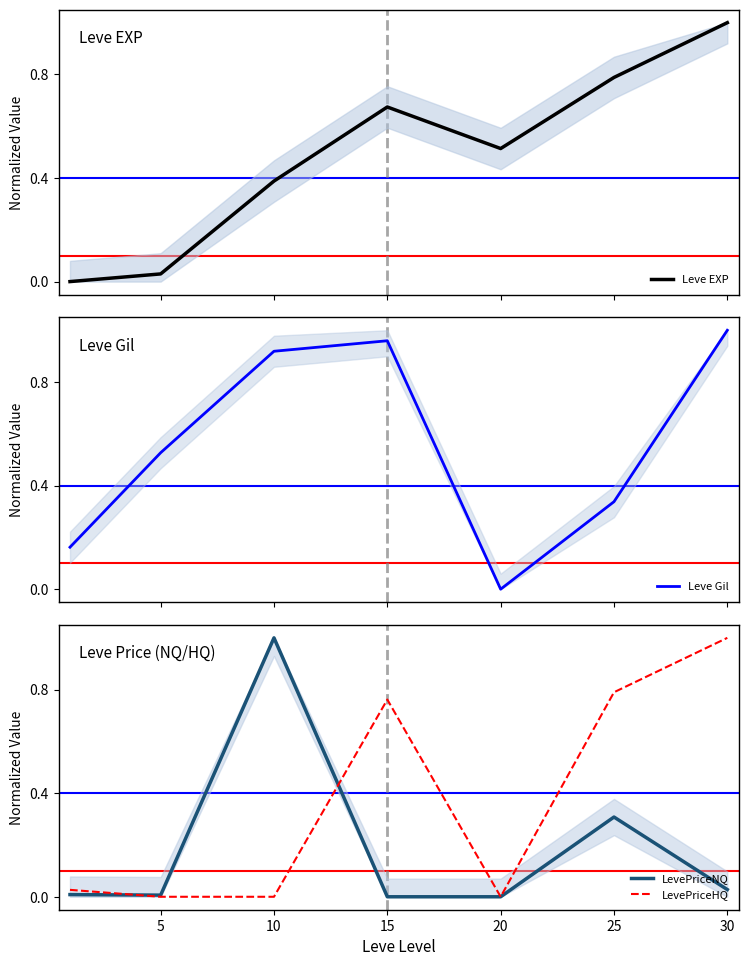

What is the average value of the Leve Gil series?

0.6